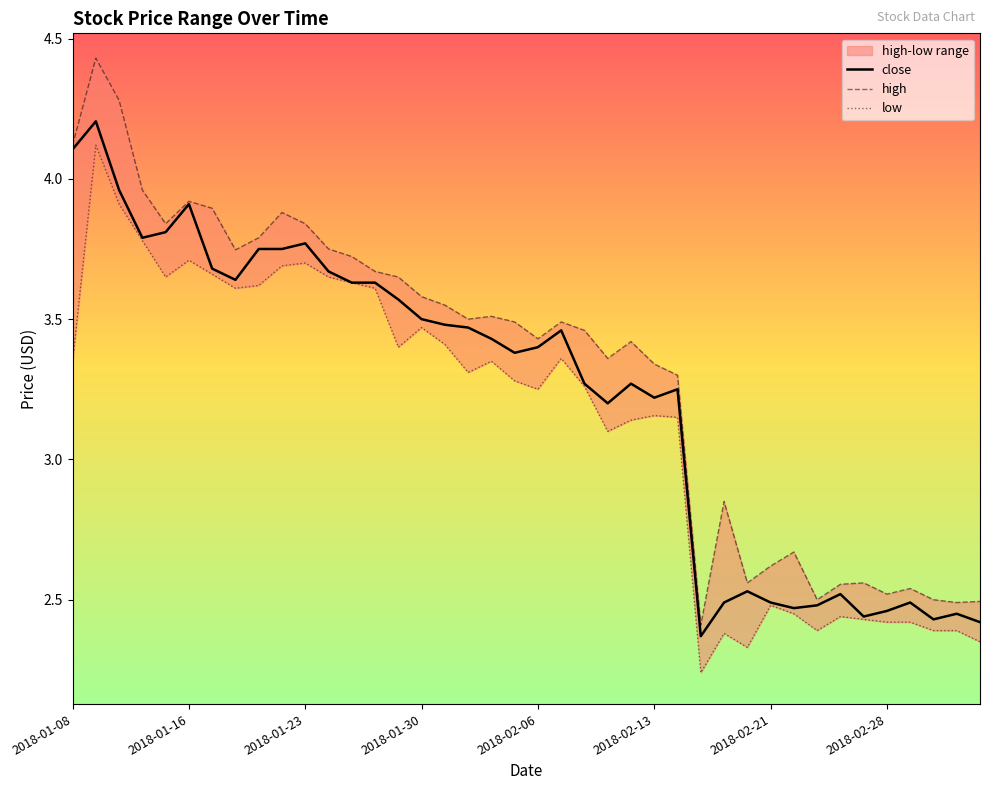

What is the difference between the high values at 2018-03-05 and 2018-01-19?

1.3